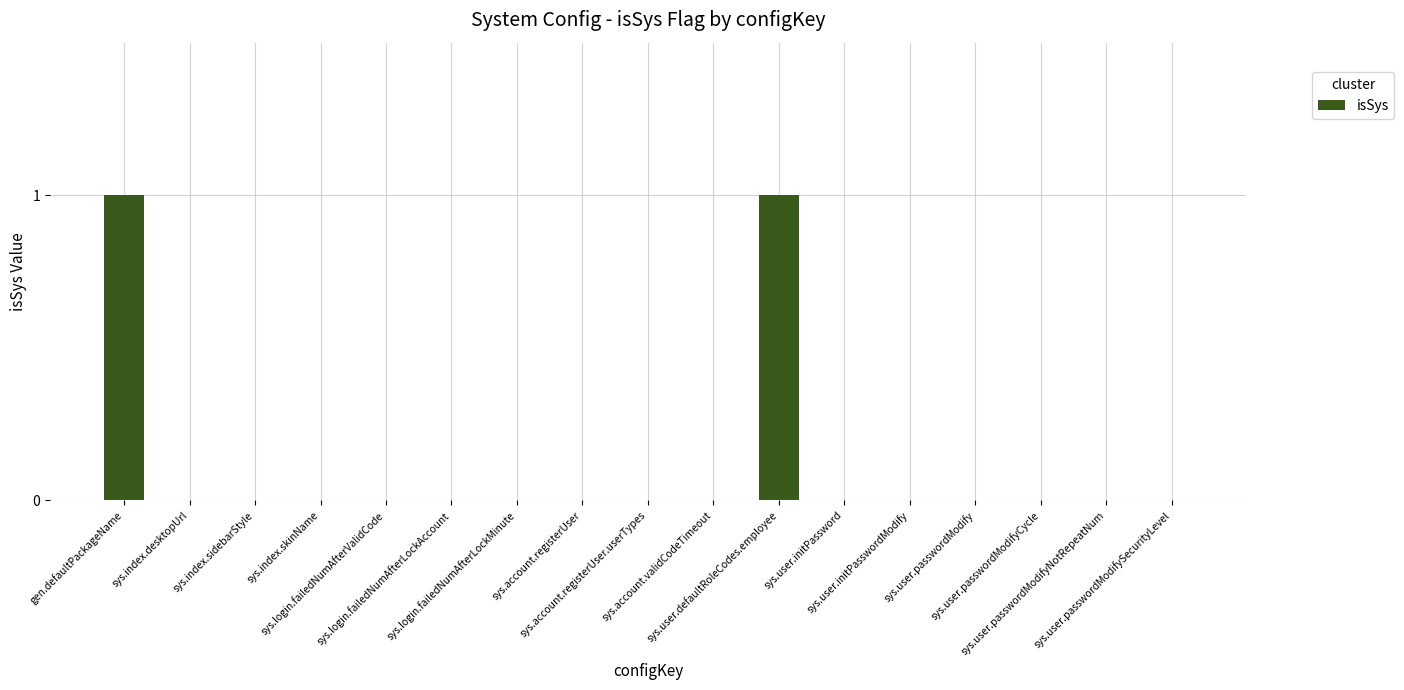

What is the greatest value displayed?

1